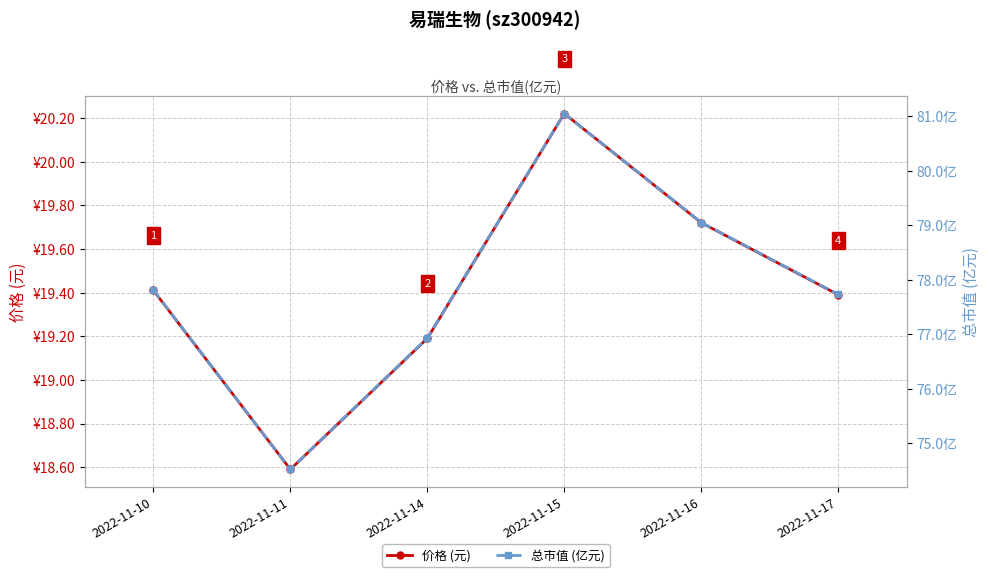

How many lines are shown in the chart?

2